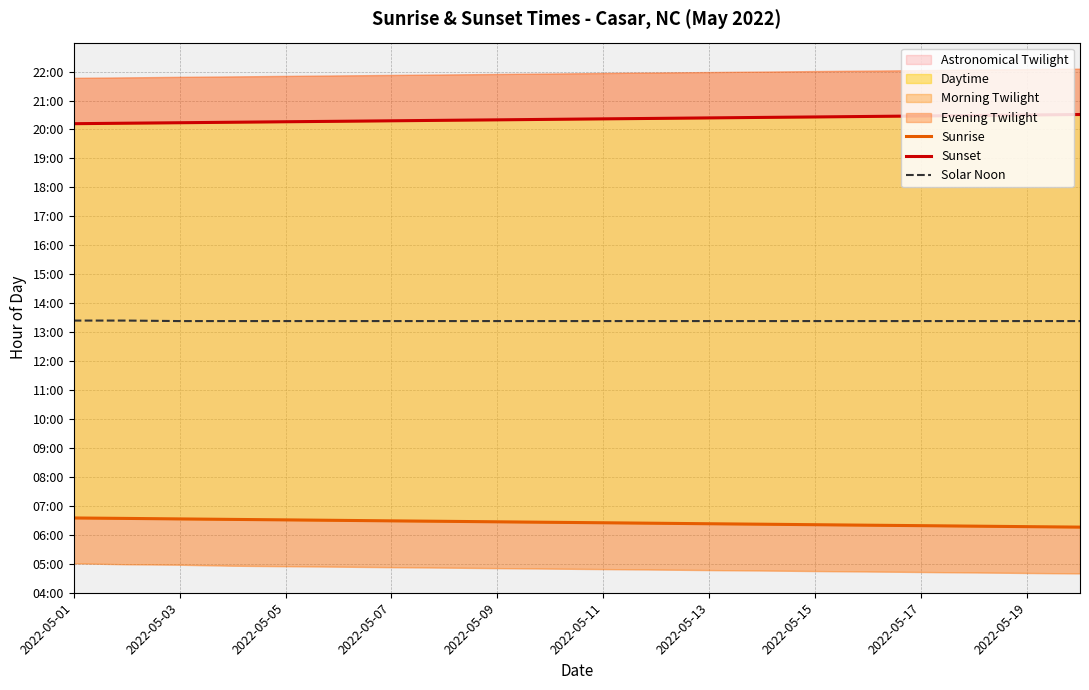

Is the value of Solar Noon at 2022-05-13 greater than the value of Sunrise at 2022-05-03?

Yes